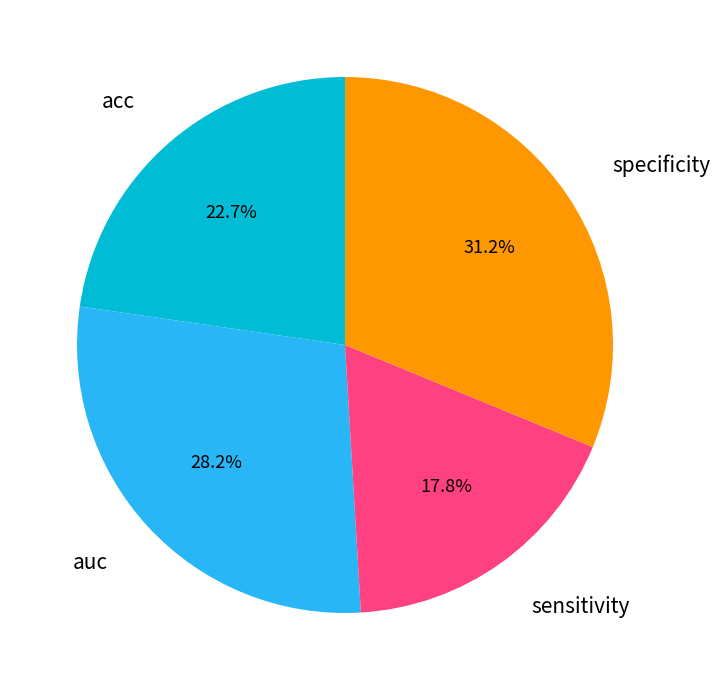

Is there any slice that represents more than half of the pie?

No